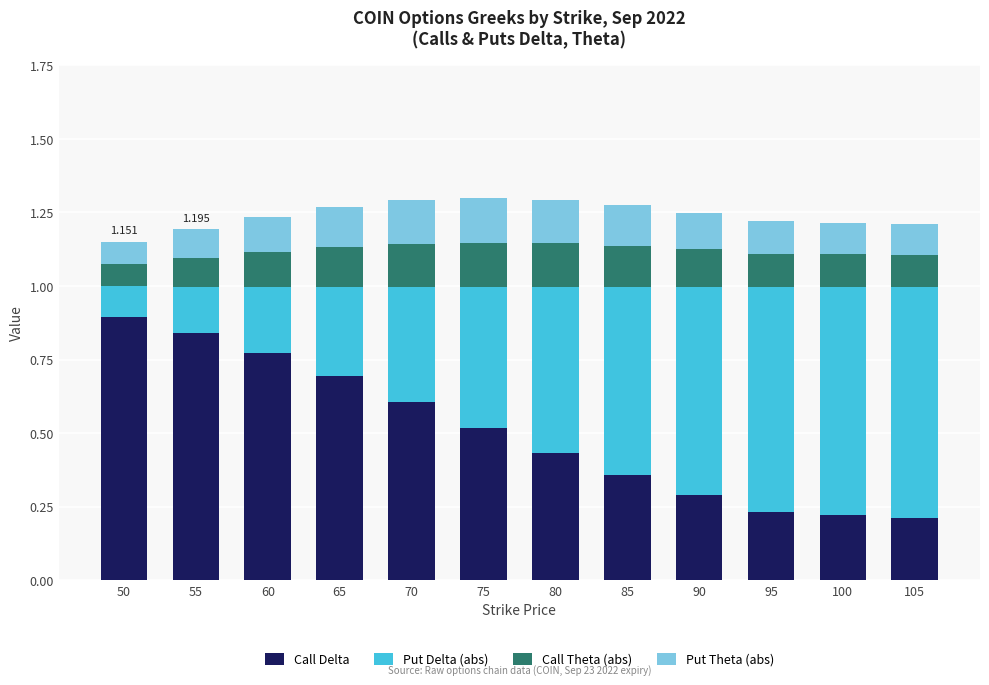

What are all the series names shown in the legend?

Call Delta, Put Delta (abs), Call Theta (abs), Put Theta (abs)